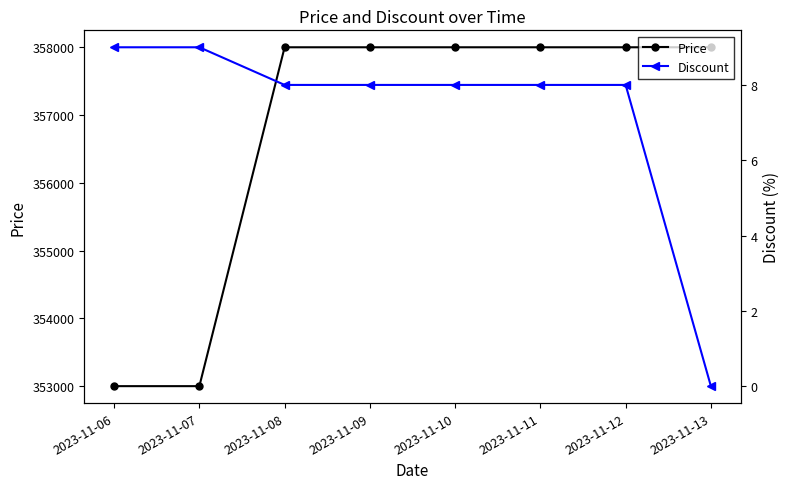

Rank the series by their average value, from lowest to highest.

Discount, Price